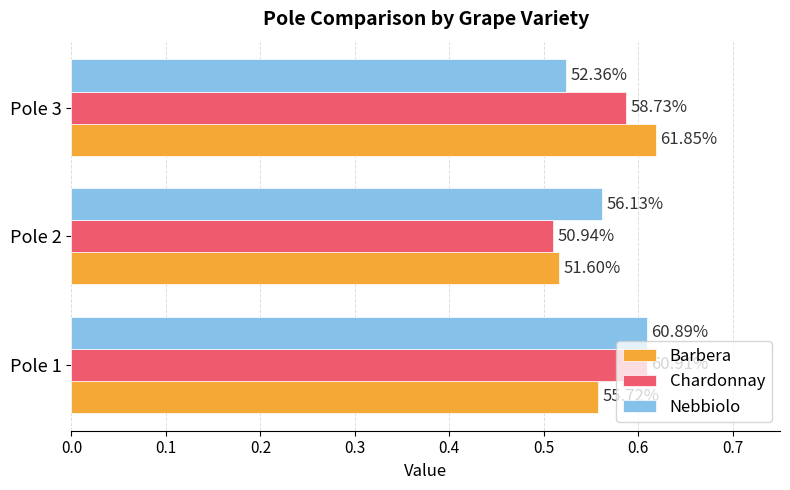

What are all the series names shown in the legend?

Barbera, Chardonnay, Nebbiolo